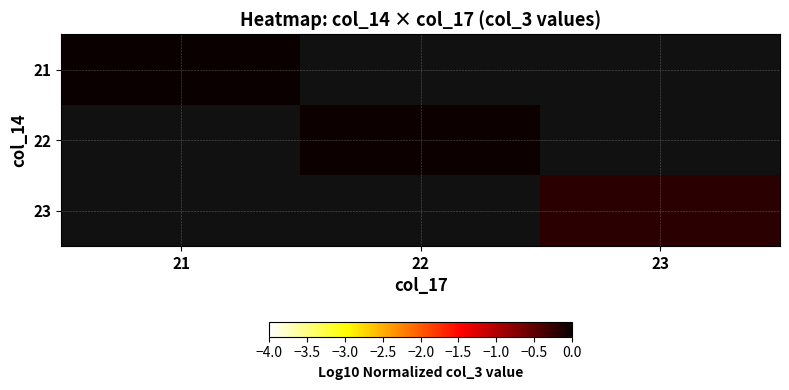

Is the value of 23 at 23 greater than the value of 22 at 23?

No